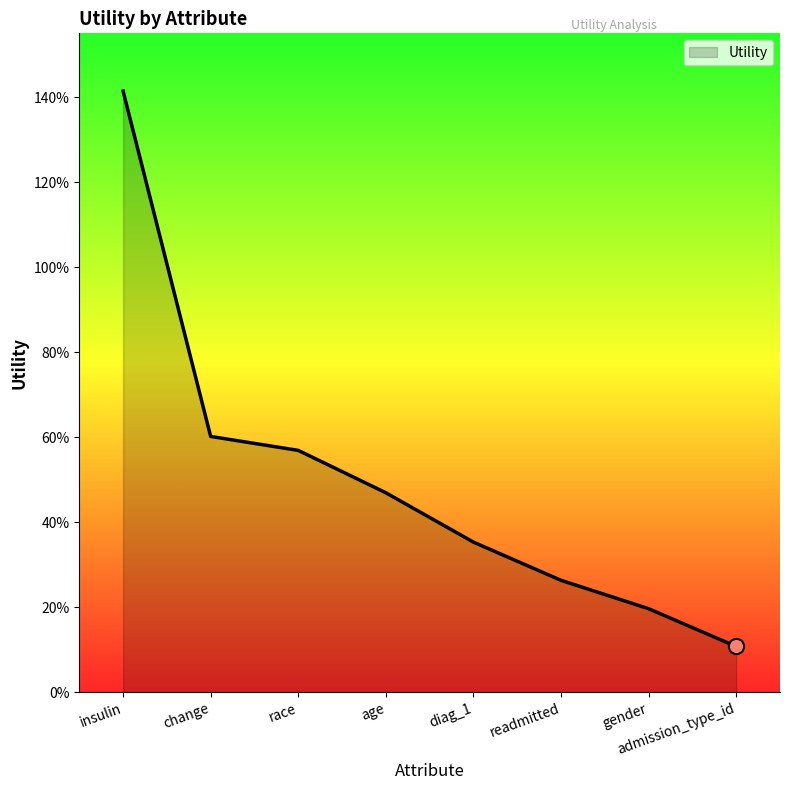

Which has a higher value, change or race?

change